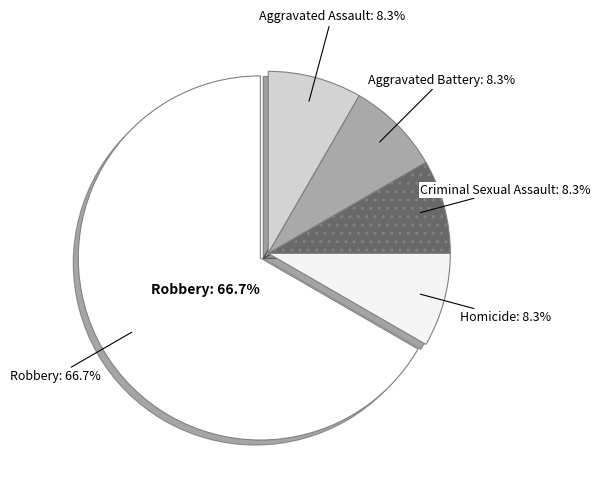

What percentage do Homicide and Criminal Sexual Assault together represent?

16.7%